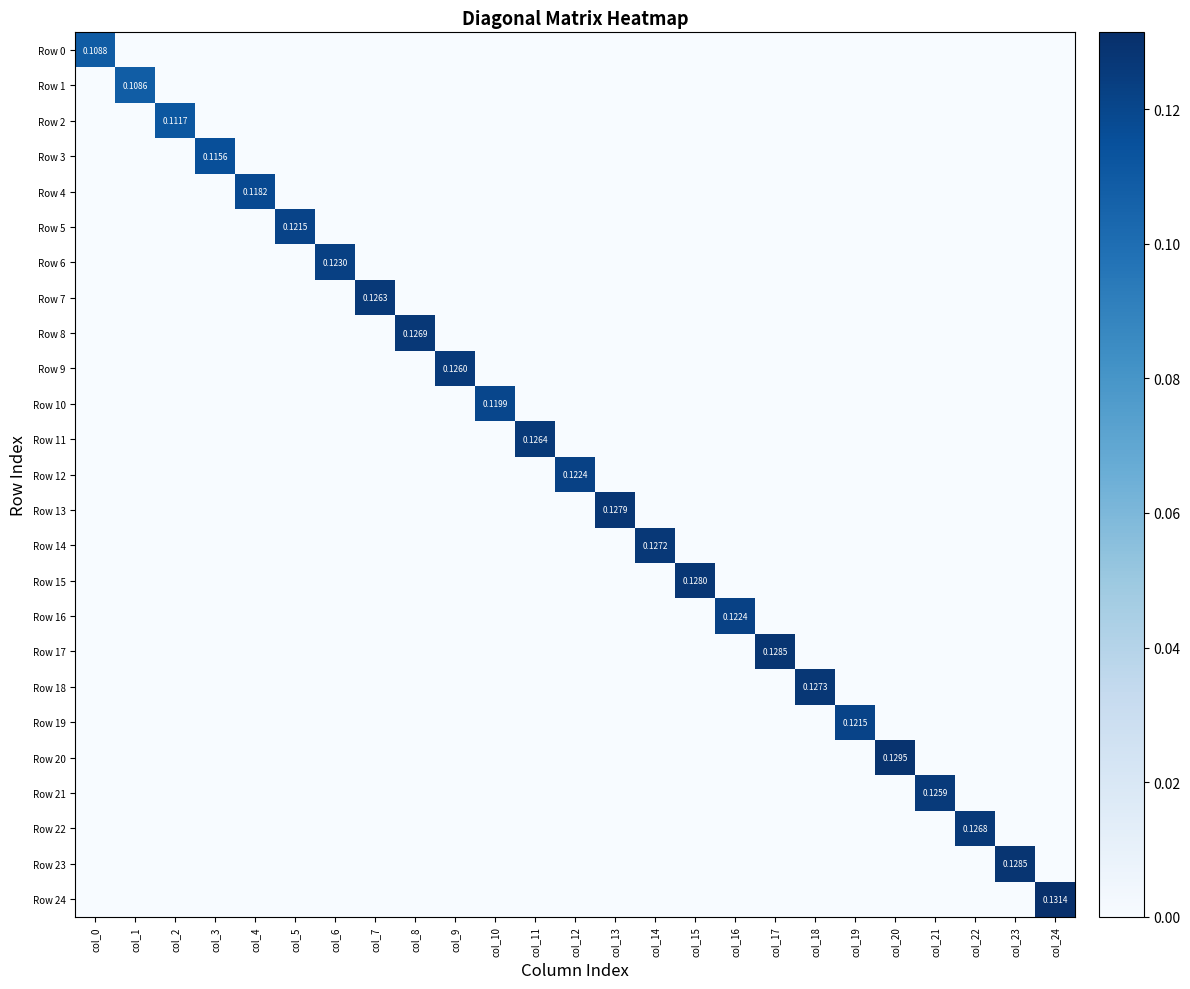

Rank the series by their maximum value, from lowest to highest.

Row 1, Row 0, Row 2, Row 3, Row 4, Row 10, Row 19, Row 5, Row 12, Row 16, Row 6, Row 21, Row 9, Row 7, Row 11, Row 22, Row 8, Row 14, Row 18, Row 13, Row 15, Row 17, Row 23, Row 20, Row 24